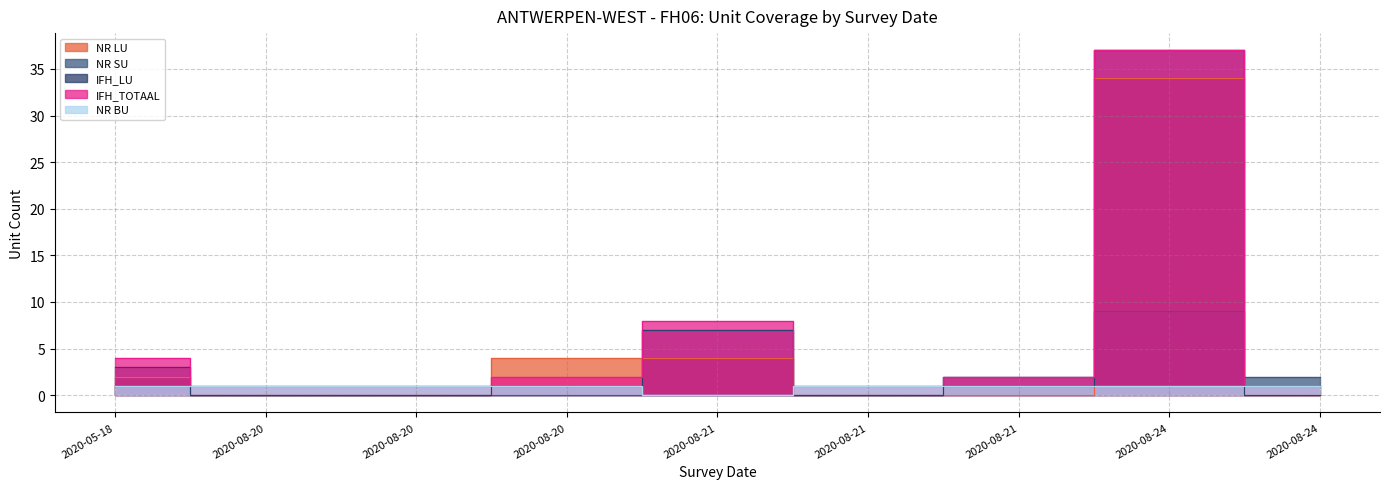

What is the difference between the second highest and minimum values in the IFH_TOTAAL series?

7